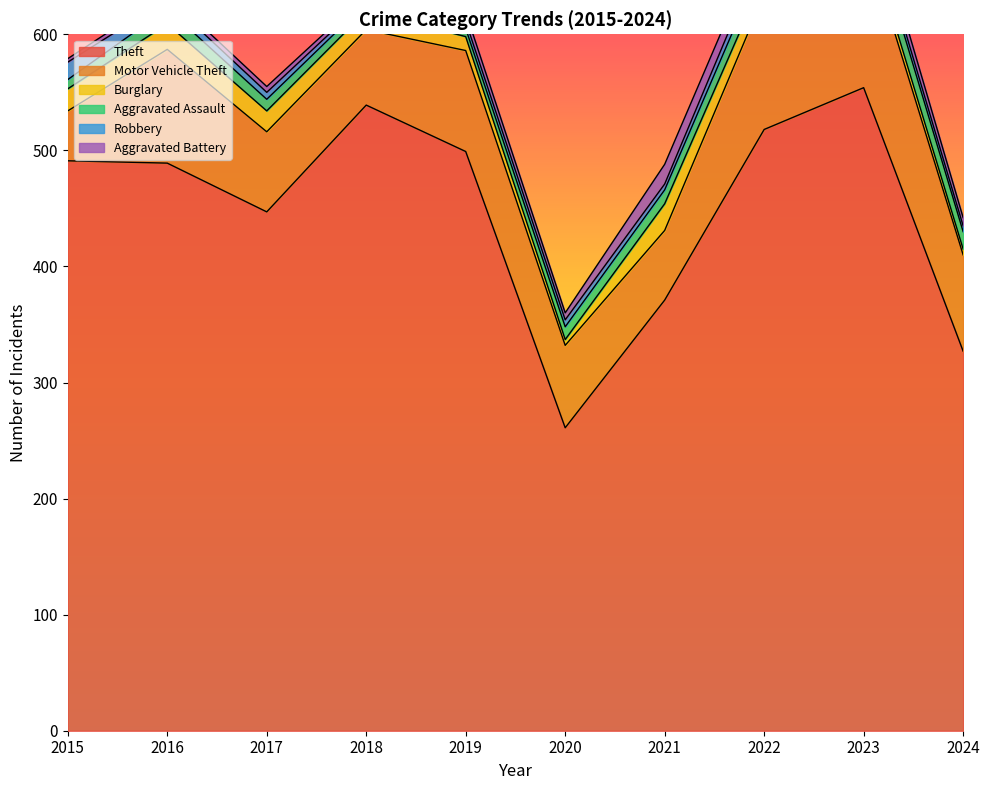

Between 2017 and 2023, which series saw the biggest shift?

Theft